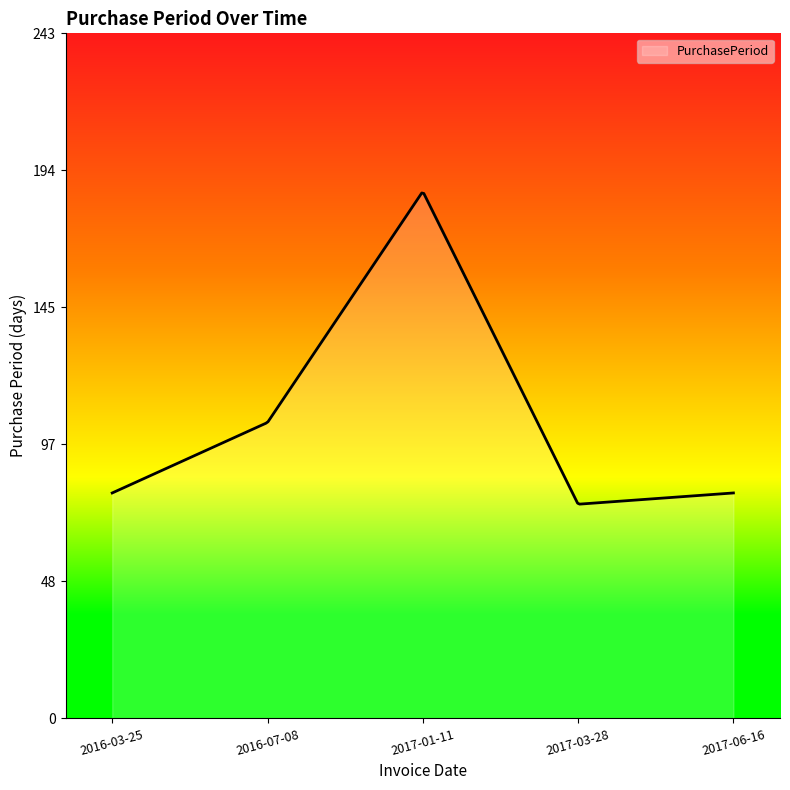

What is the difference between the second highest and second lowest values?

110.2